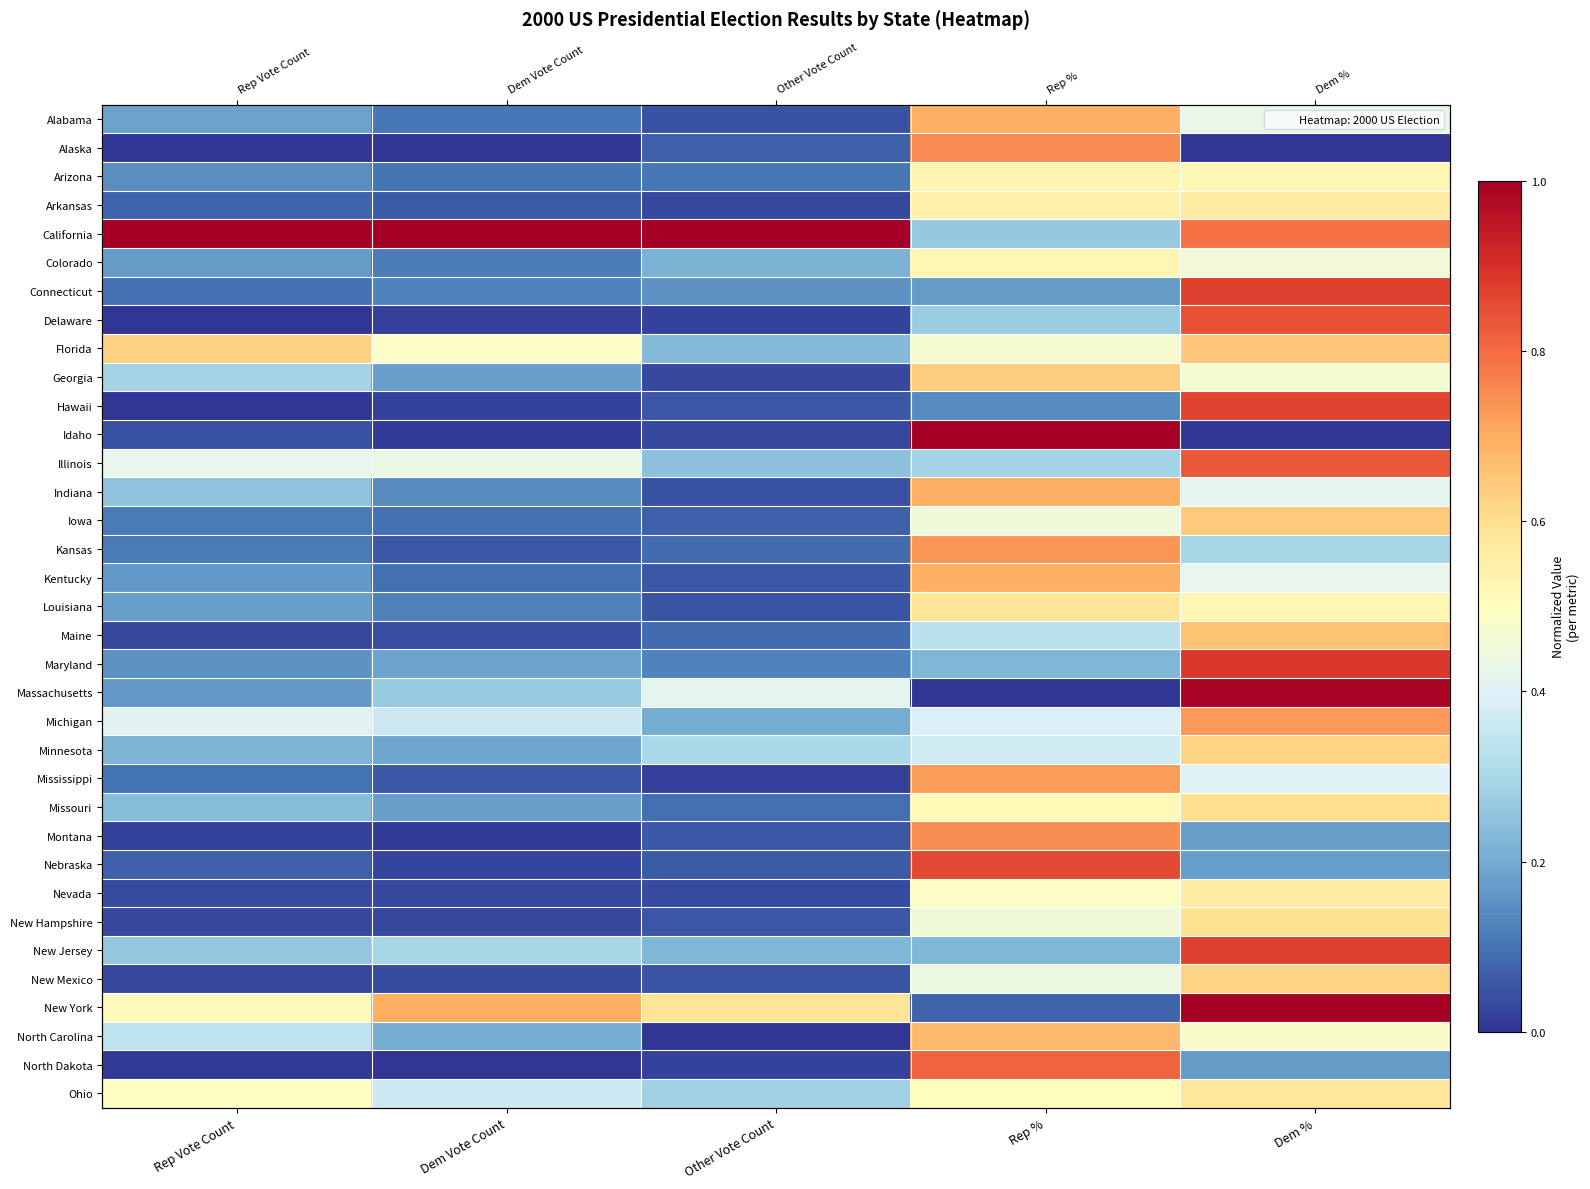

At which label does Colorado reach its minimum?

Dem Vote Count